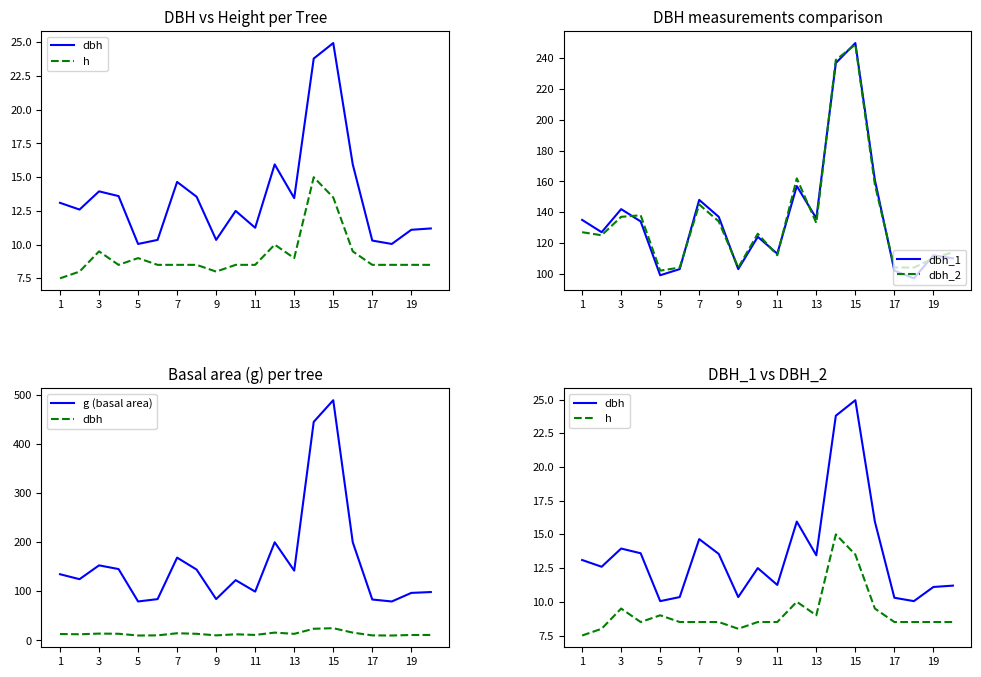

Is it true that dbh_2 equals 31 at 9?

False